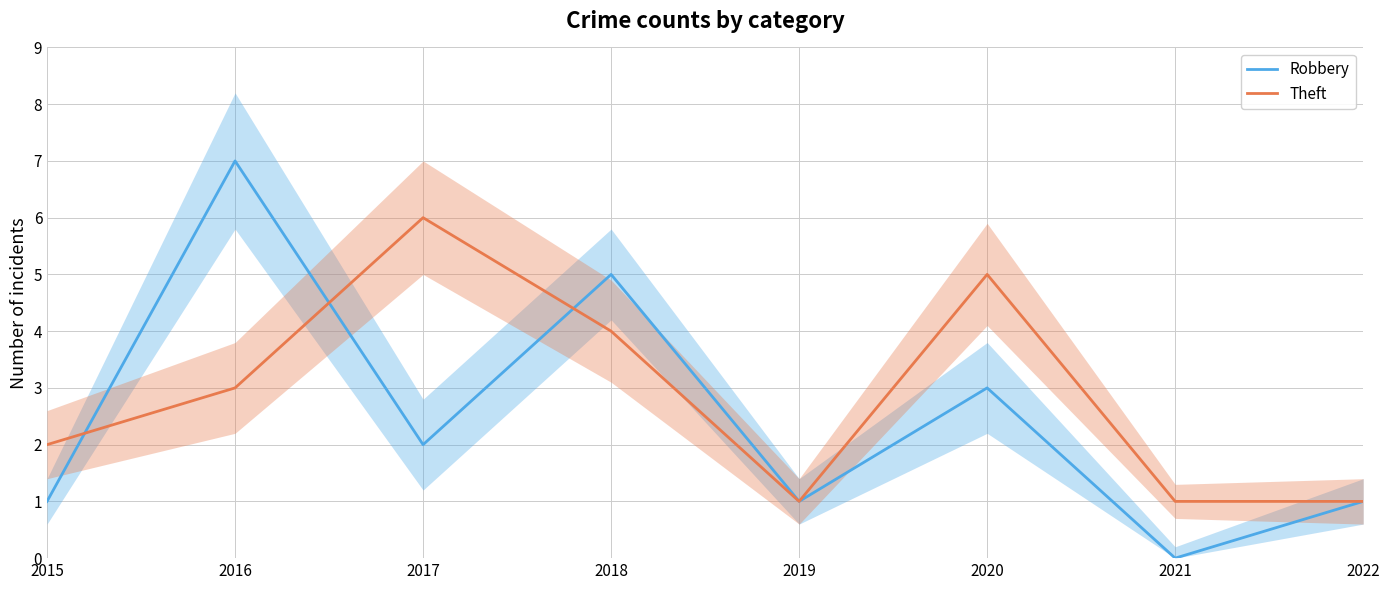

True or false: Theft has a value of 2 at 2021.

False